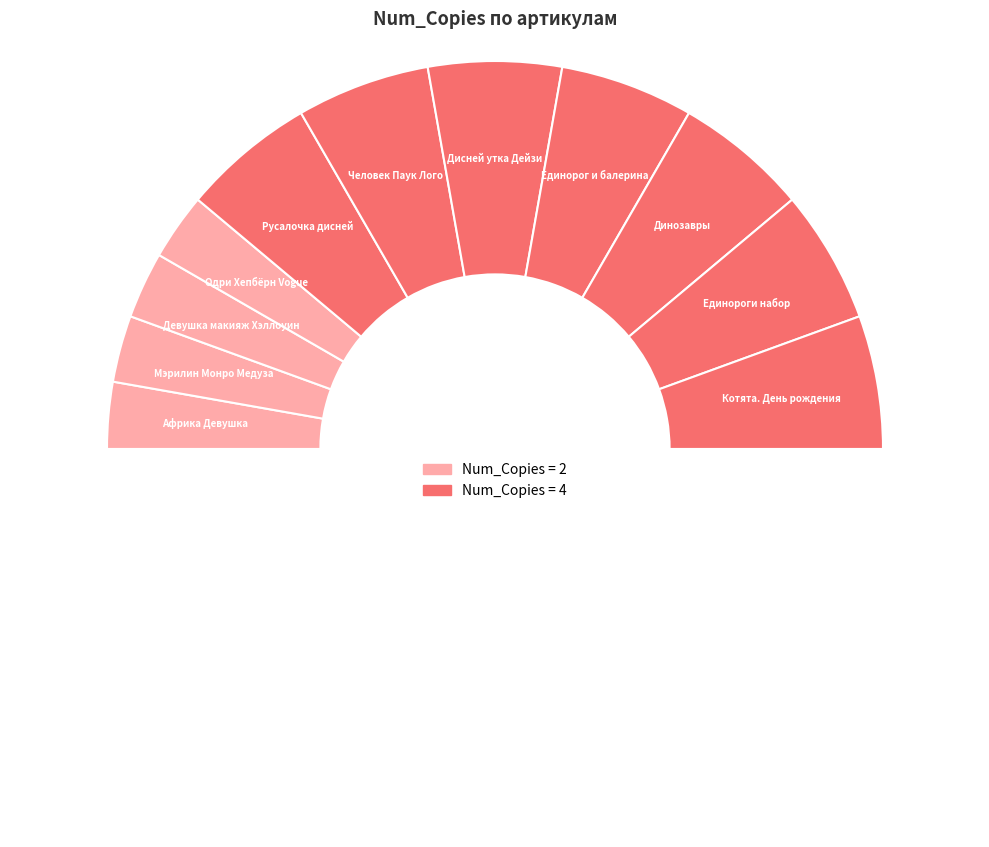

How many slices are in this pie chart?

12